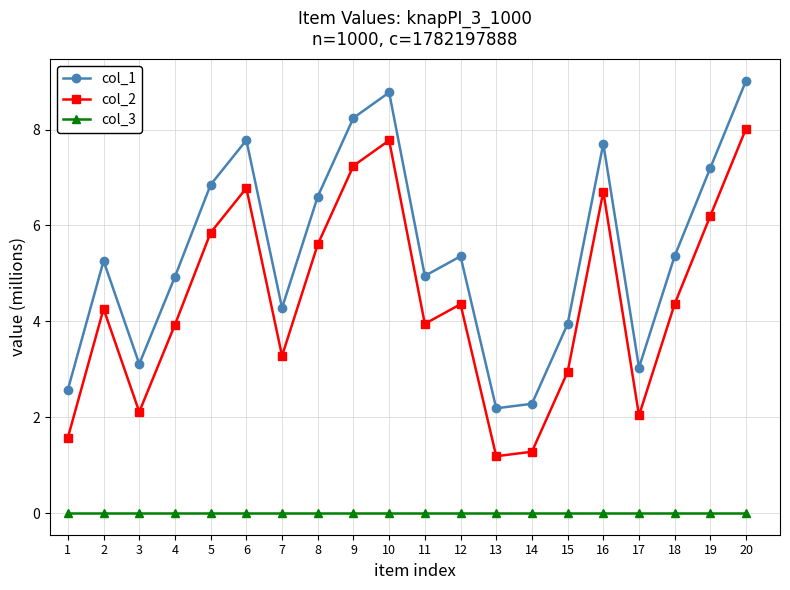

Rank the series by their average value, from lowest to highest.

col_3, col_2, col_1